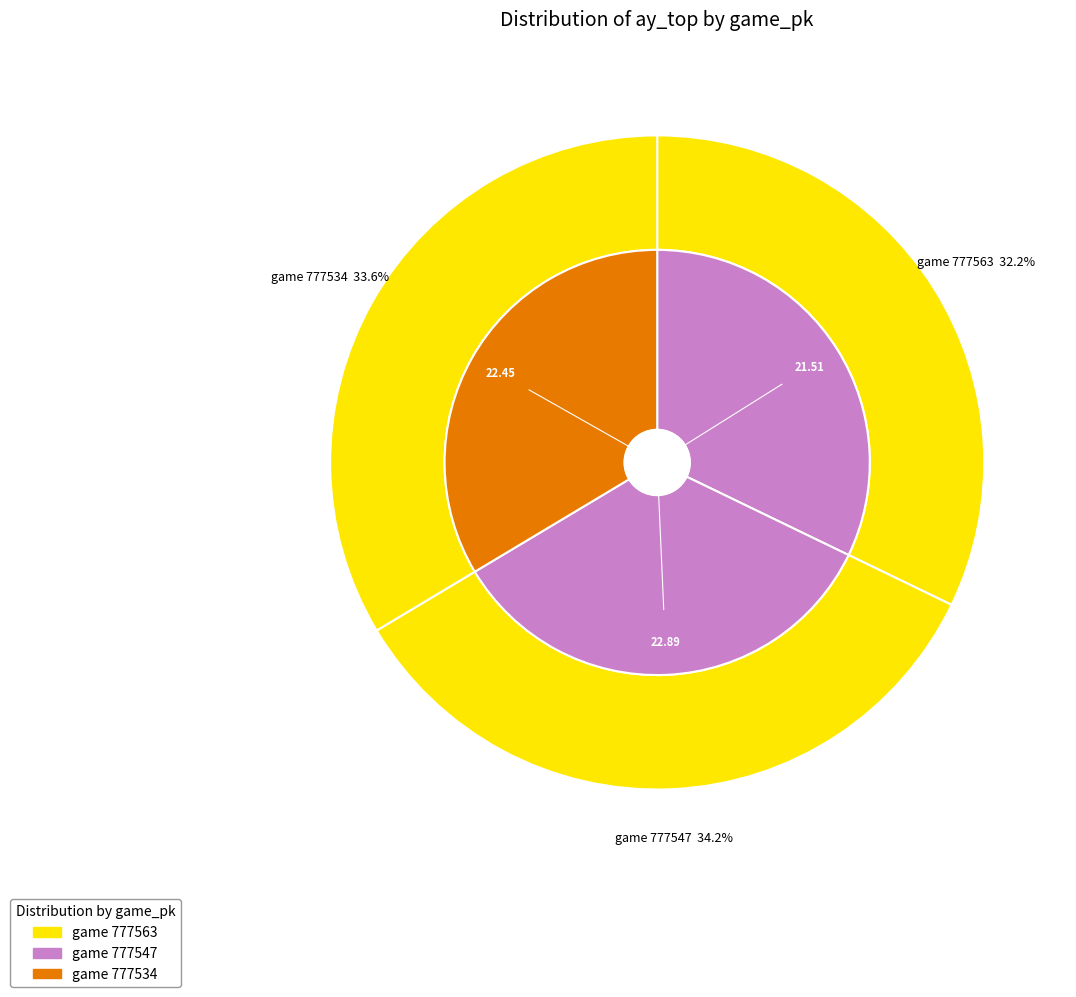

To the nearest percent, what is the combined percentage of 777534 and 777563?

66%